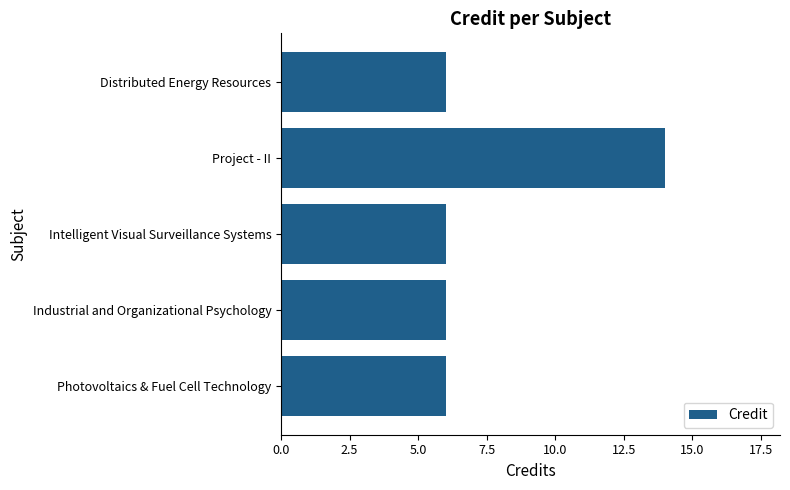

Reading top to bottom, what are all the values shown in this chart?

Distributed Energy Resources=6	Project - II=14	Intelligent Visual Surveillance Systems=6	Industrial and Organizational Psychology=6	Photovoltaics & Fuel Cell Technology=6